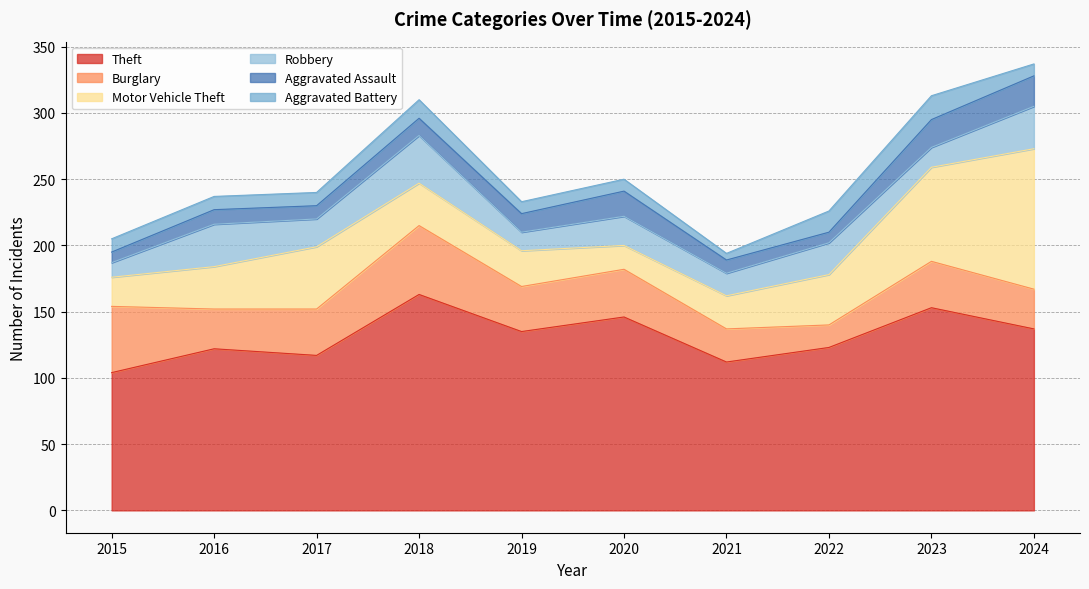

How many interior local valleys does the Motor Vehicle Theft series have?

1